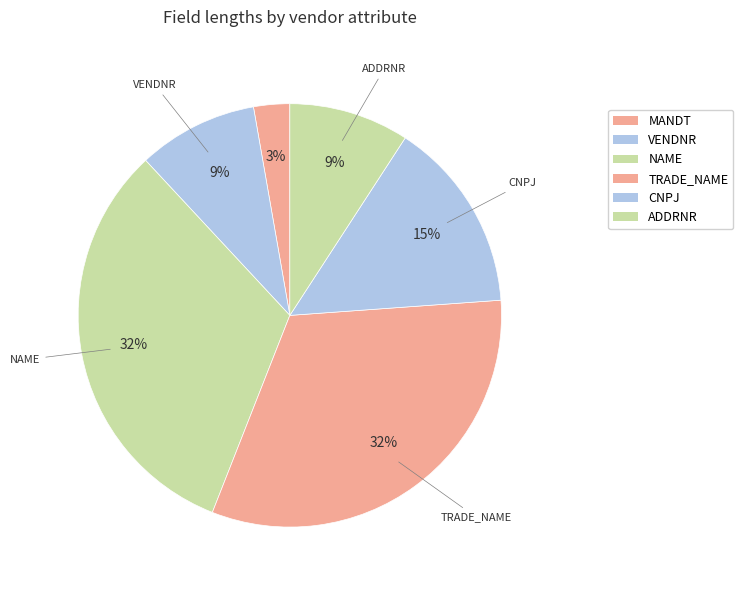

What is the change in value from CNPJ to ADDRNR?

-6